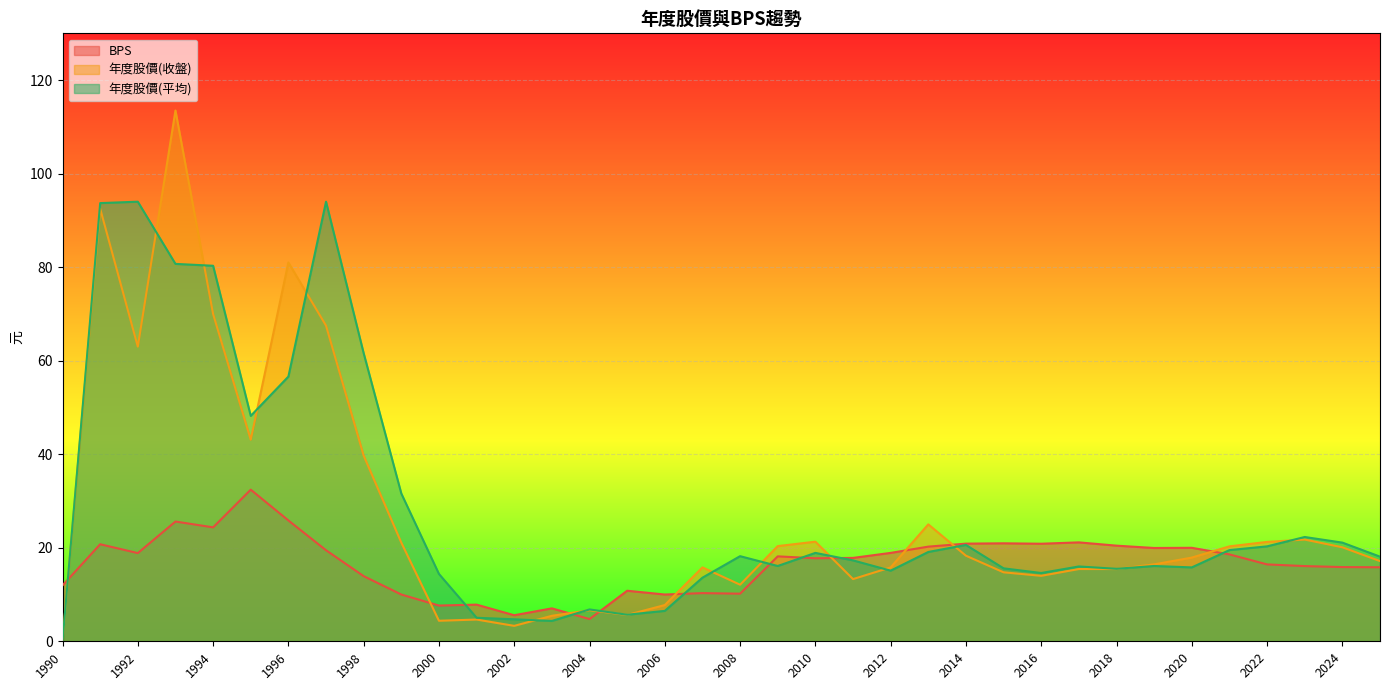

What is the value of the BPS point at the 18th from the left?

10.2